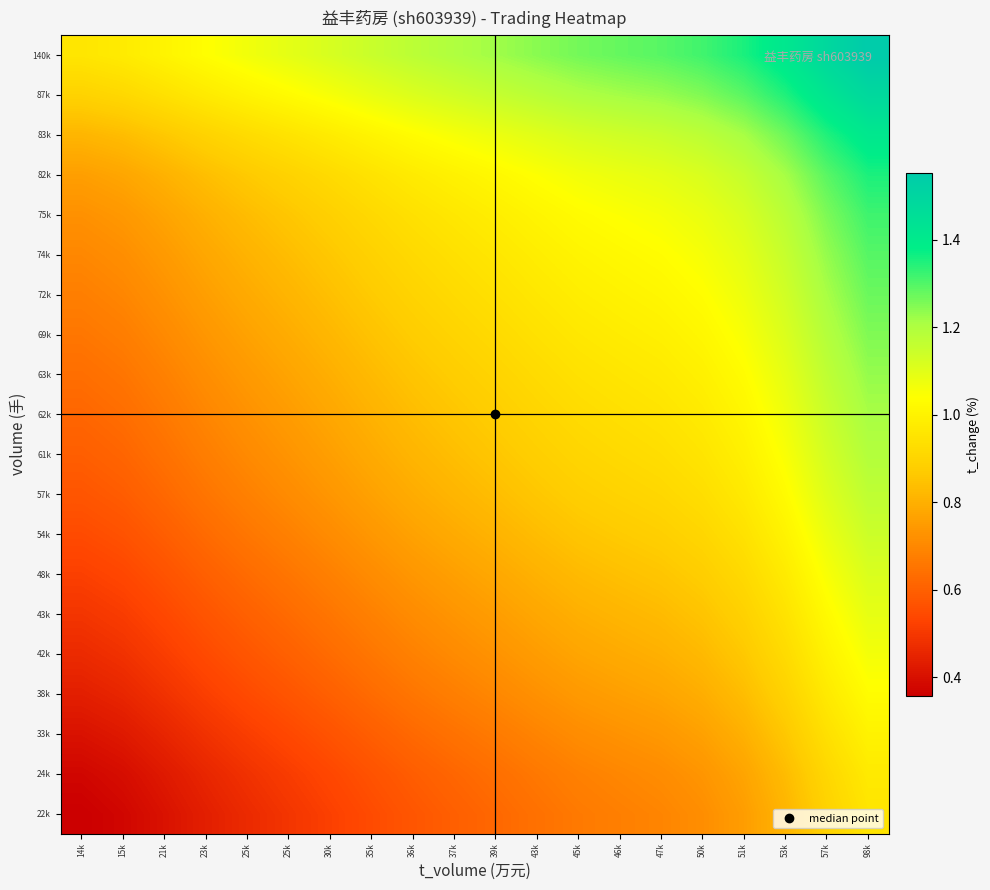

How many categories are shown in the chart?

20